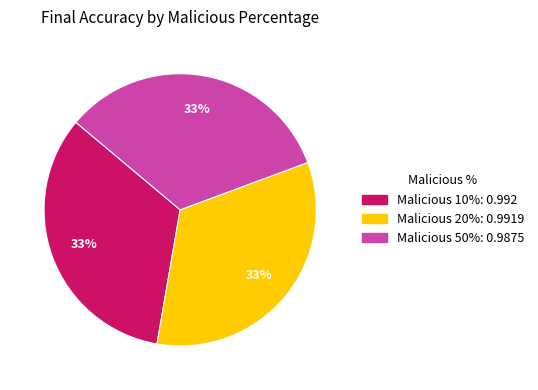

Does any single category account for the majority?

No